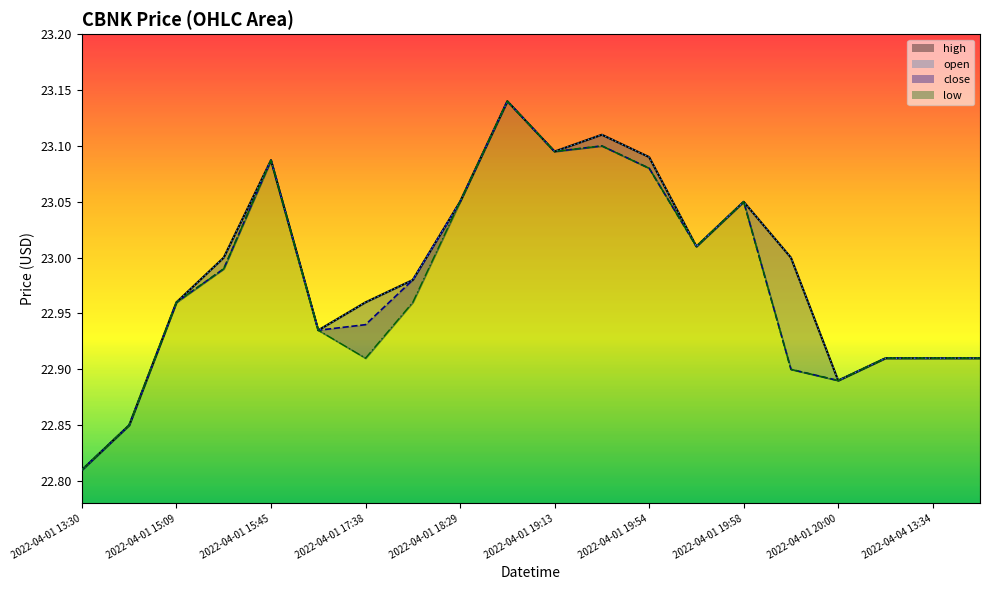

What is the label of the 20th point from the left?

2022-04-04 13:35